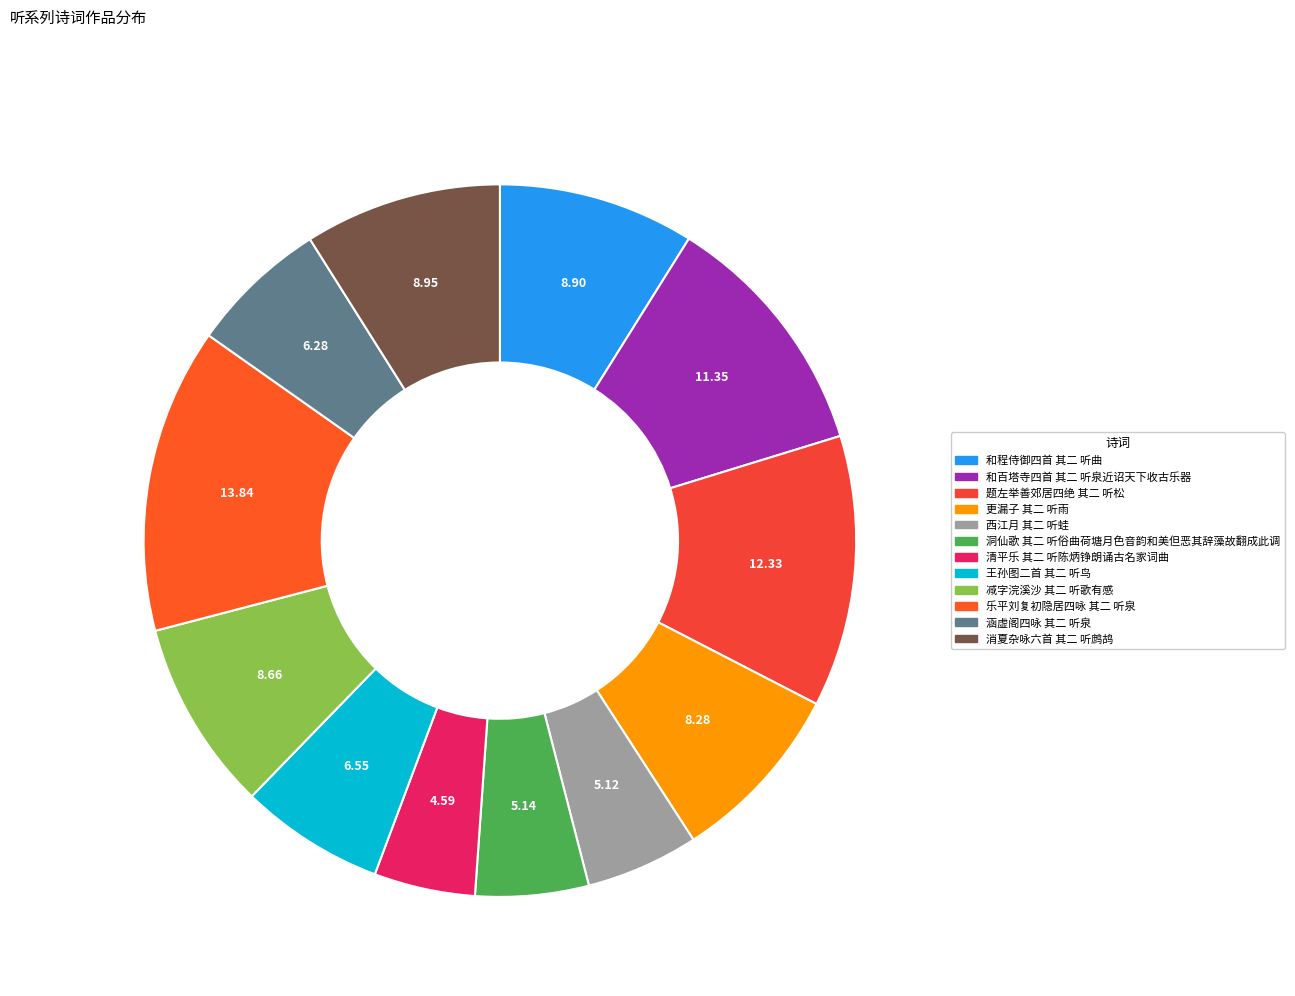

How many slices are in this pie chart?

12